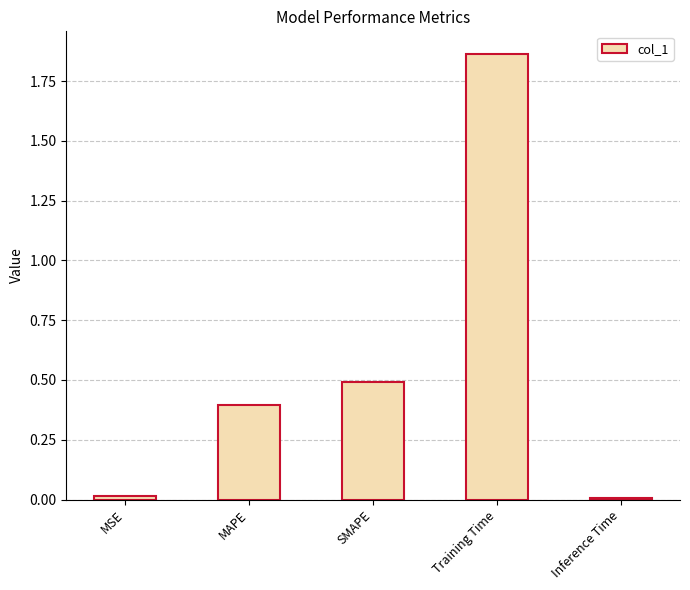

True or false: the data shows 0.0 at Inference Time.

True